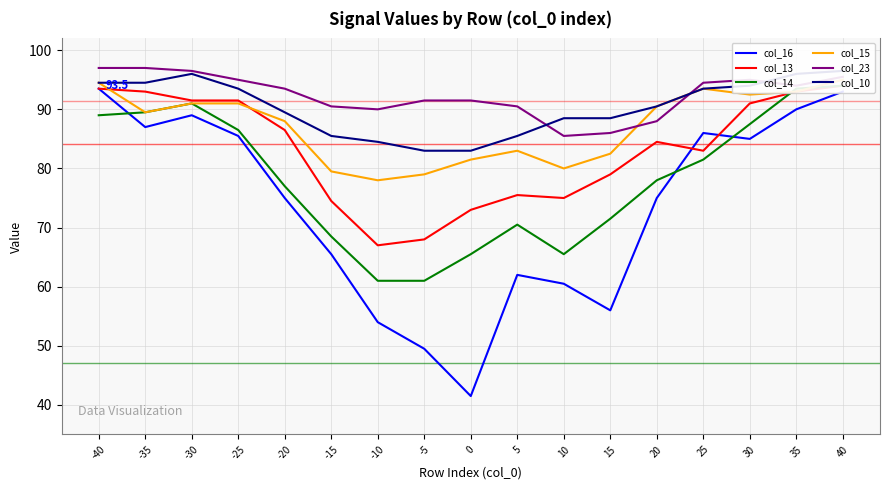

What is the difference between the highest and lowest values at 15?

32.5